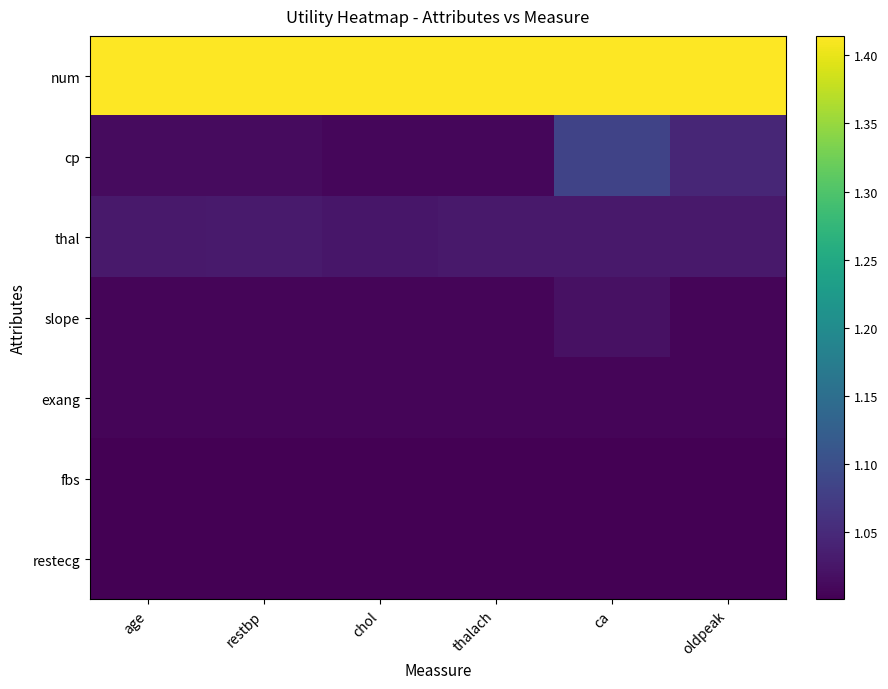

Rank the series by their maximum value, from highest to lowest.

num, cp, thal, slope, exang, fbs, restecg